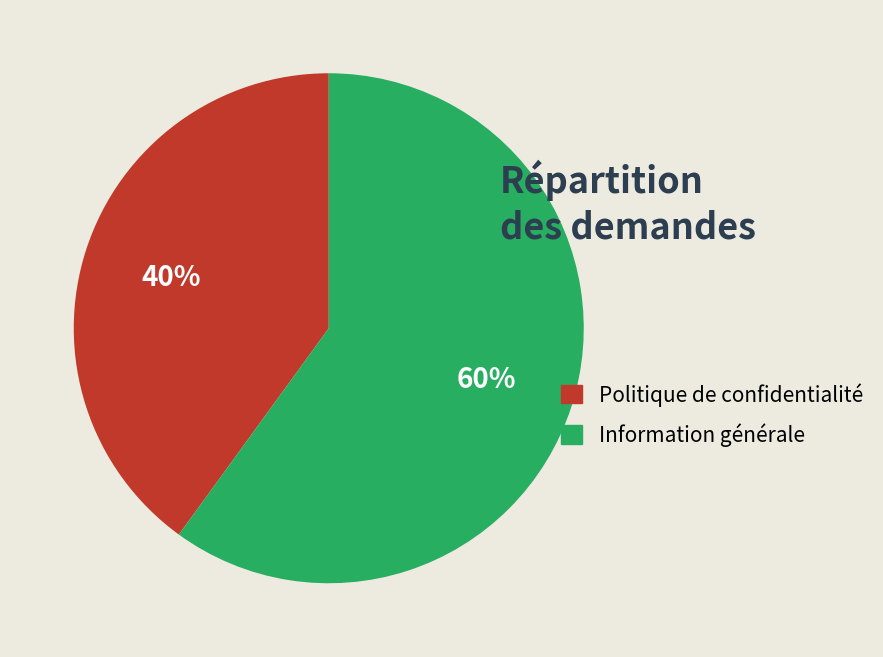

How many slices are in this pie chart?

2